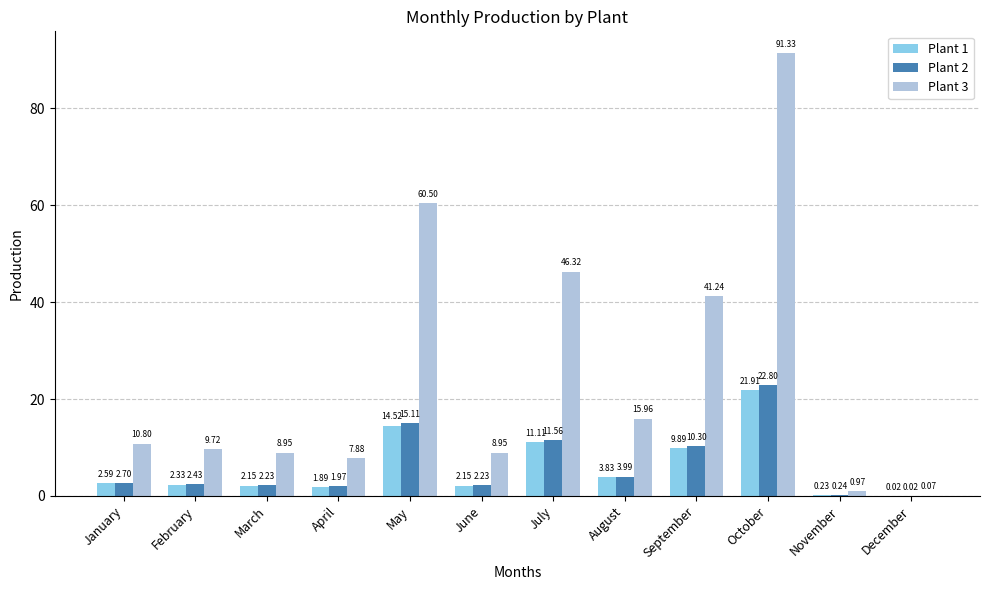

Where is Plant 3 nearest to the value 45?

July